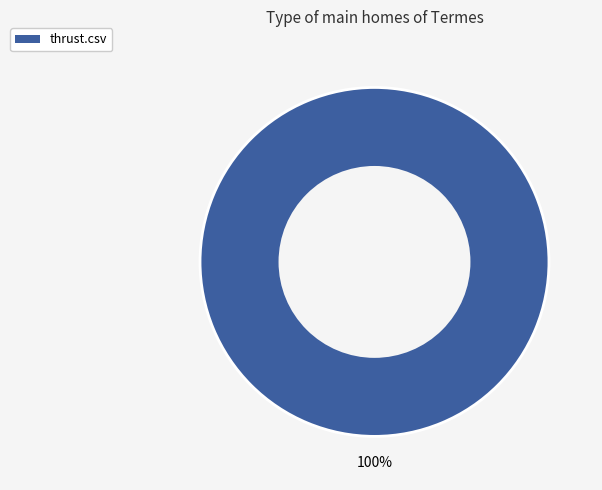

Is there a majority slice in this chart?

Yes